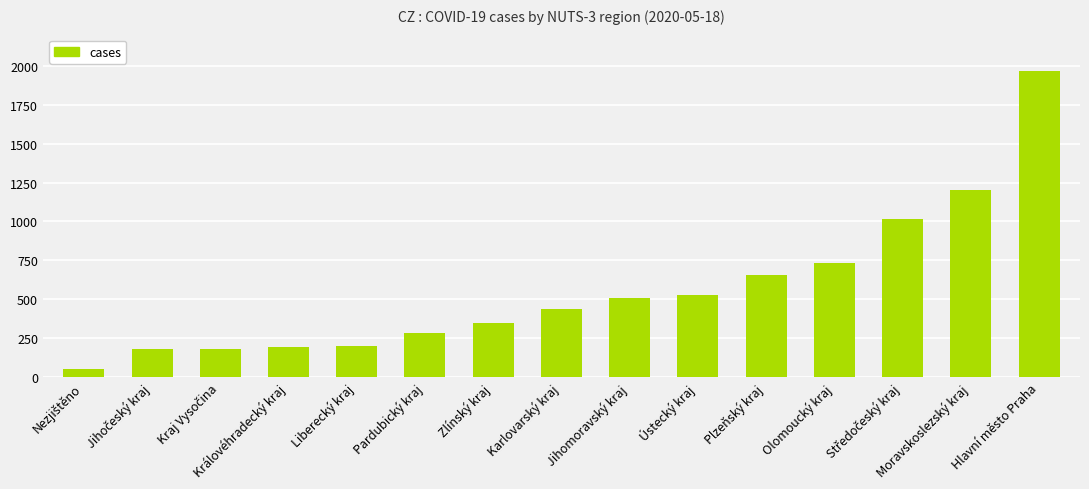

Which category has the highest value across all series?

Hlavní město Praha